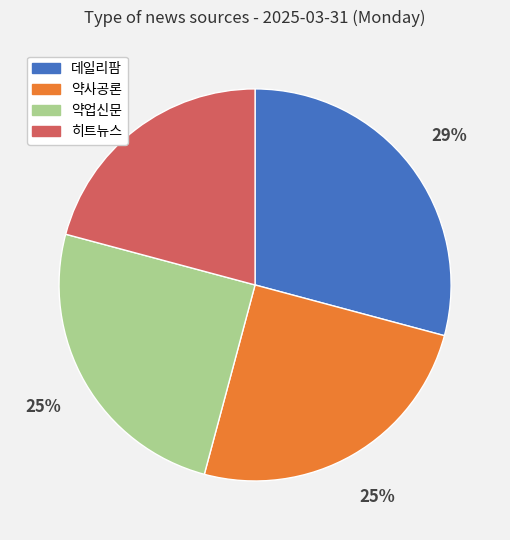

True or false: 약사공론 accounts for 25% of the total.

True